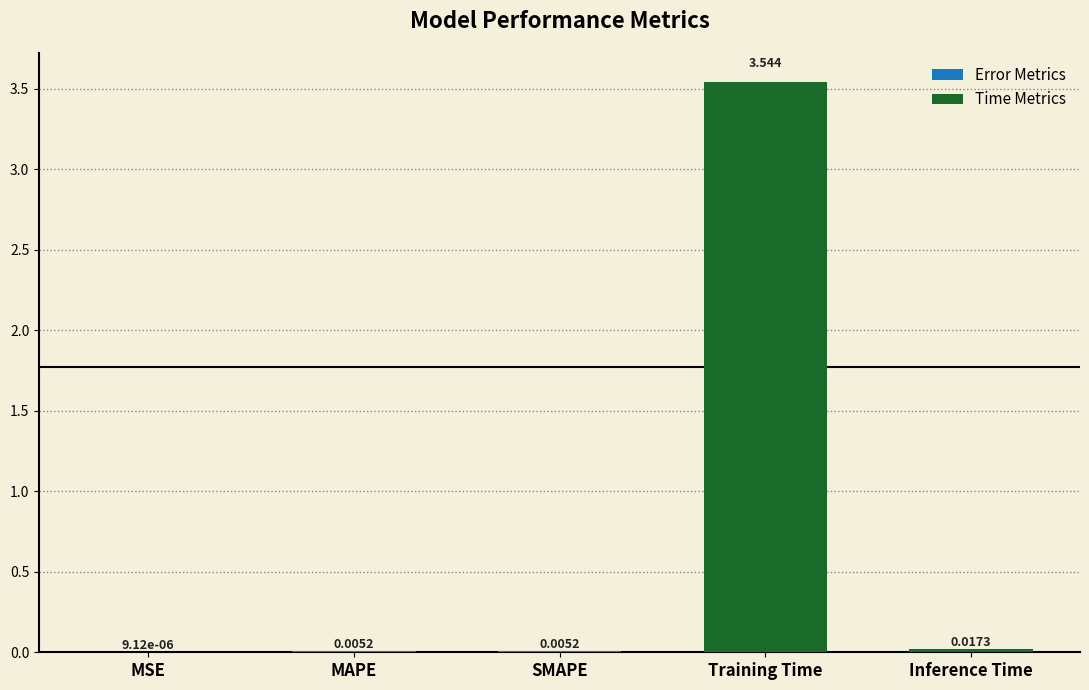

Between Inference Time and MAPE, which is larger?

Inference Time